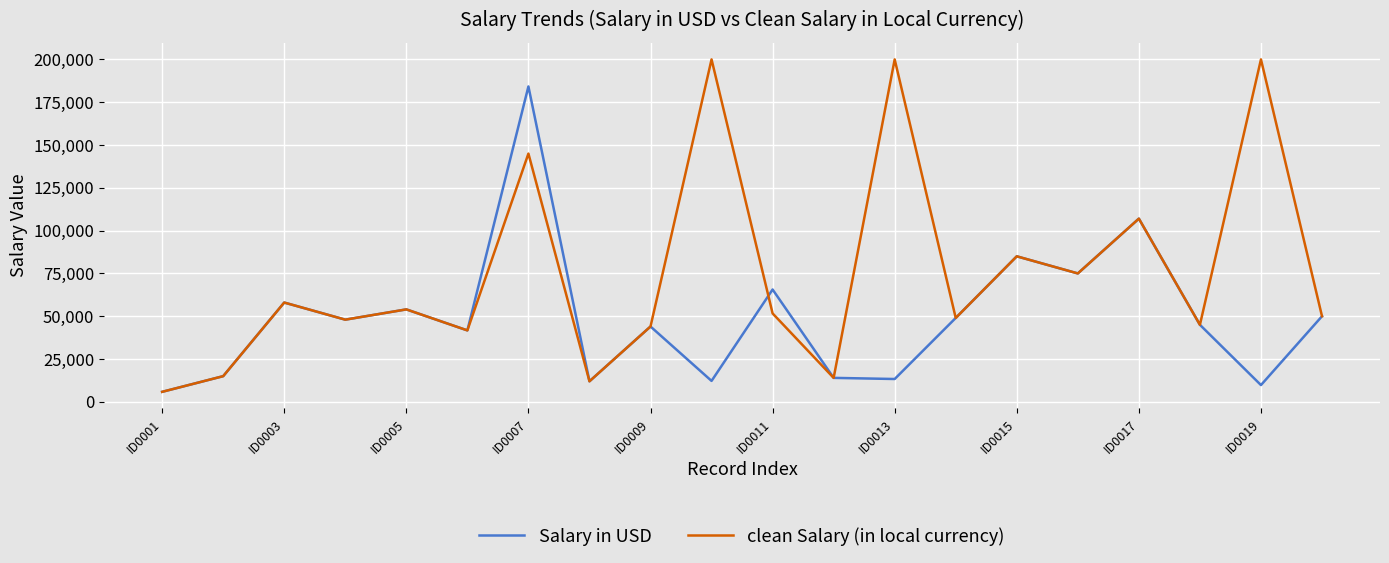

At how many categories does at least one series exceed 132365?

4